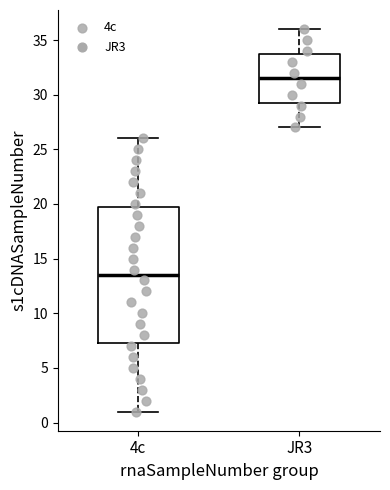

Where is the lower edge of the box for JR3 on the y-axis? The values are not printed on the chart, so give them approximately, as read against the axis.

29.5